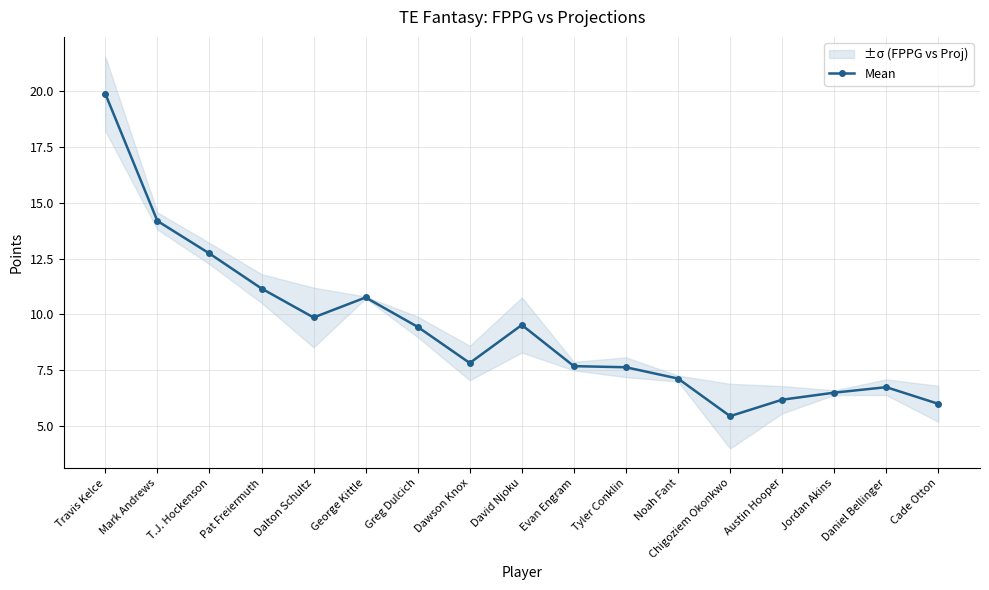

What is the label of the 6th point from the left?

George Kittle